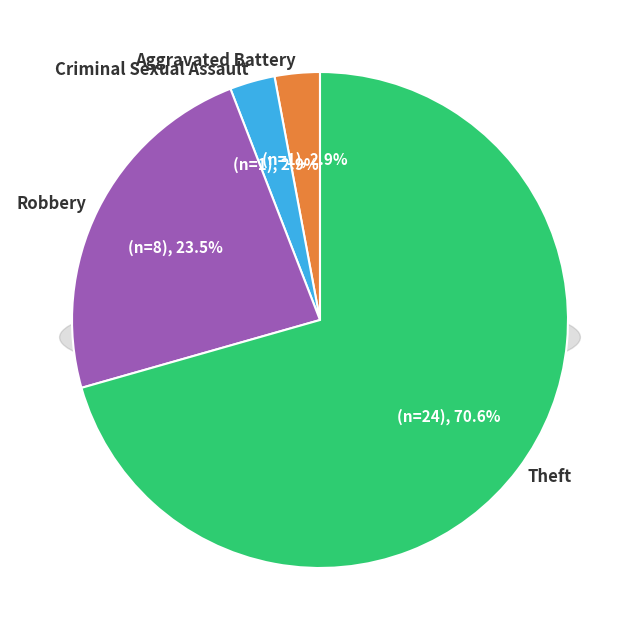

True or false: Aggravated Battery accounts for 1% of the total.

False